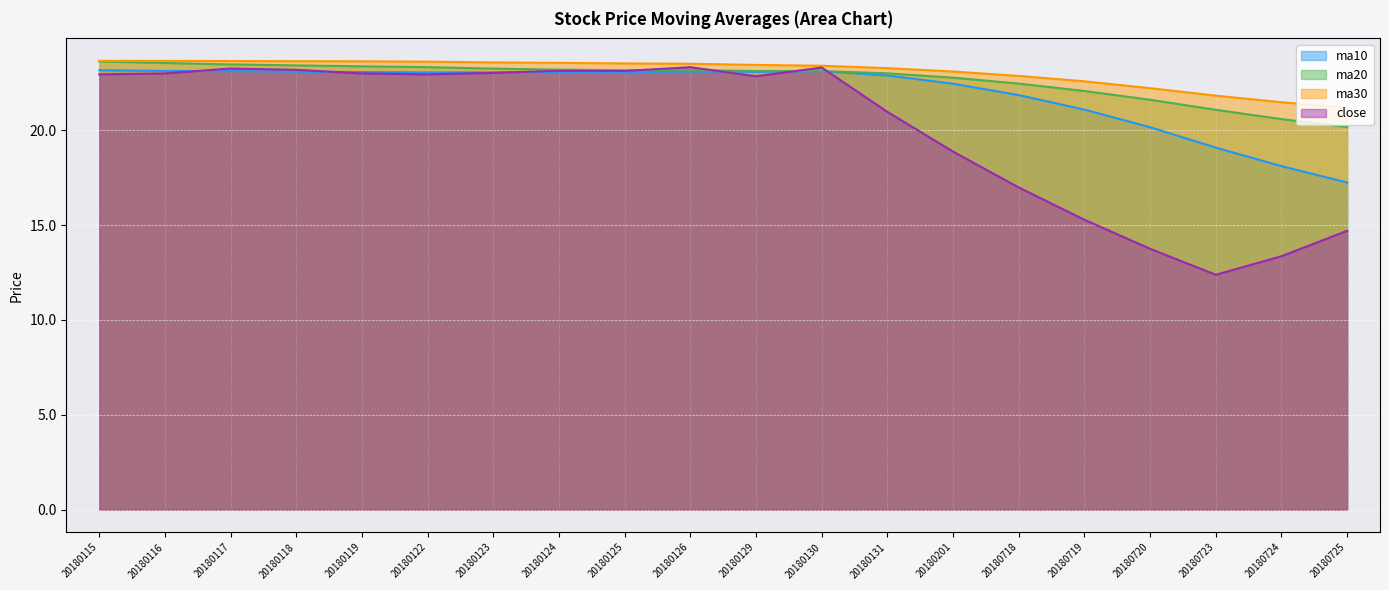

True or false: ma20 and close intersect in this chart.

True